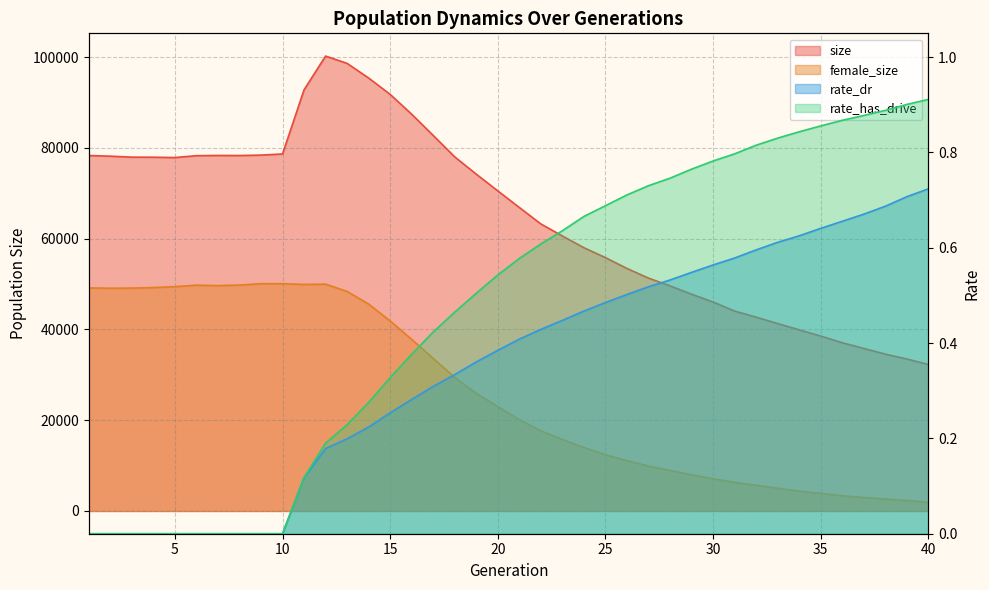

How many lines are shown in the chart?

4